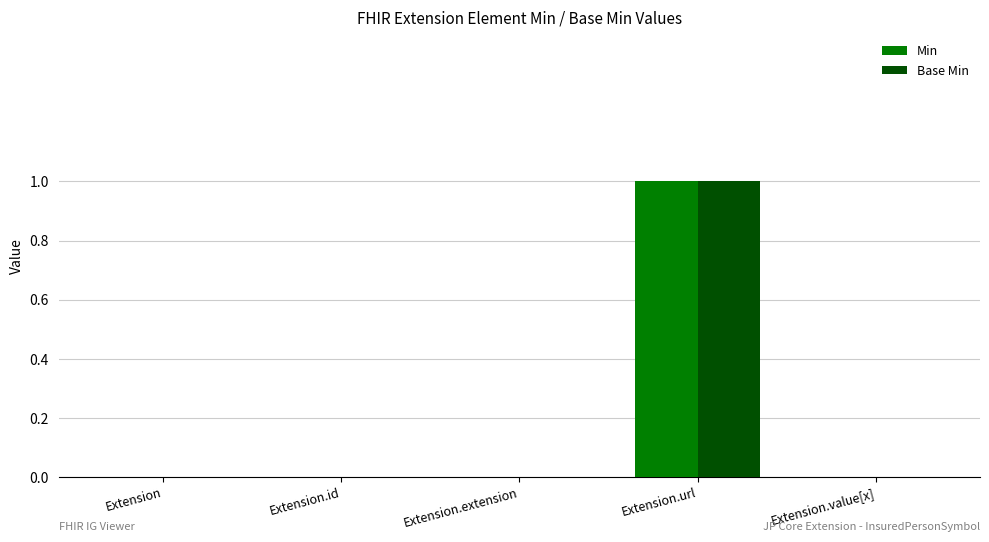

The Min series shows 1 at Extension.url. True or false?

True